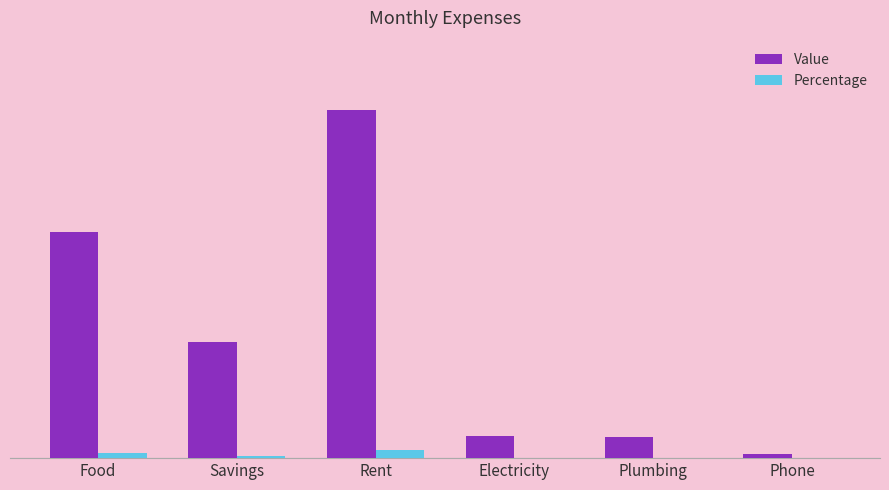

True or false: Percentage has a value of 11.2 at Savings.

True